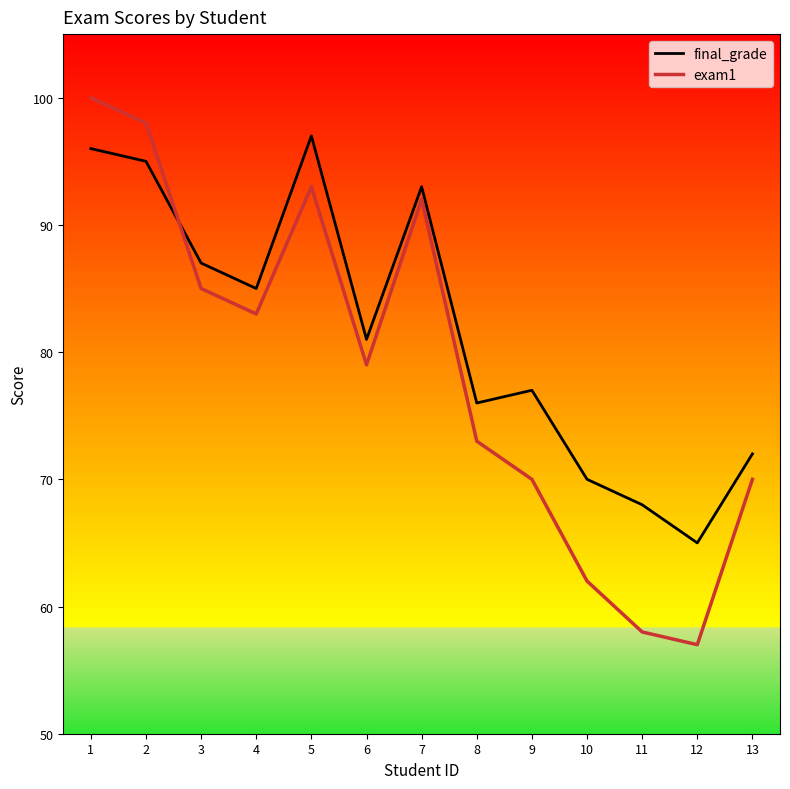

Is this an area chart (filled region under the line)?

No